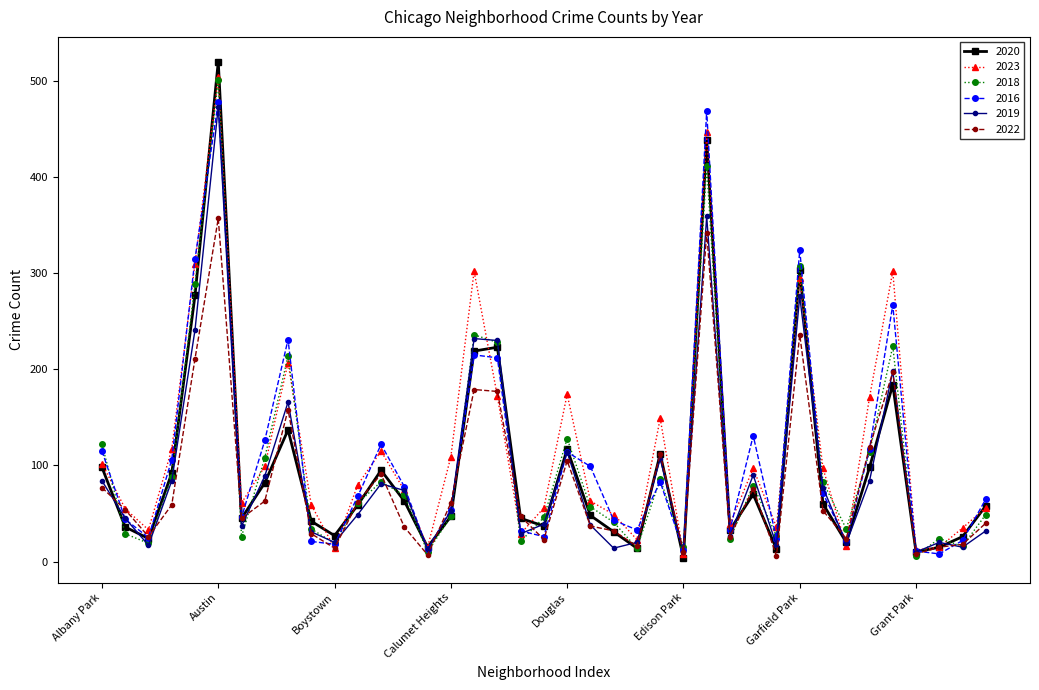

Which series has the largest total across all categories?

2023